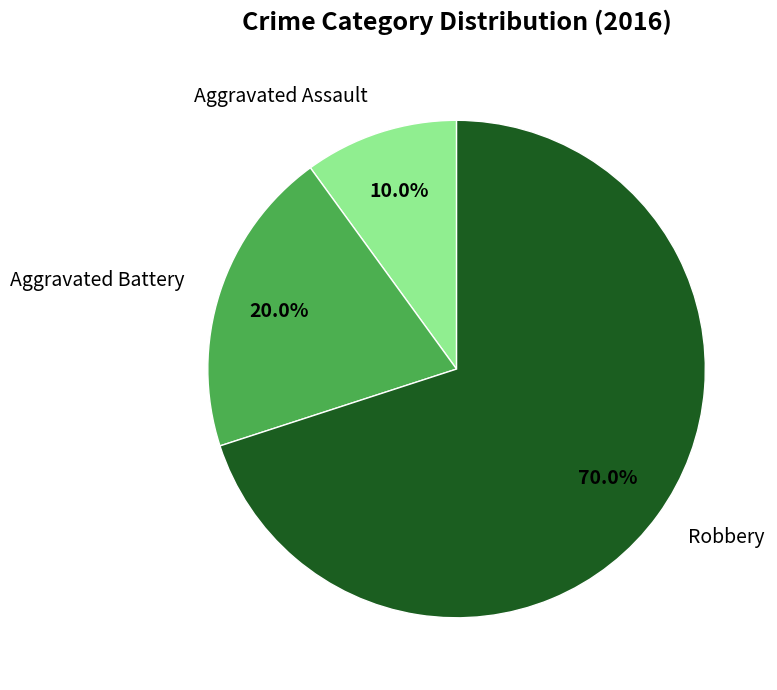

How many slices are in this pie chart?

3